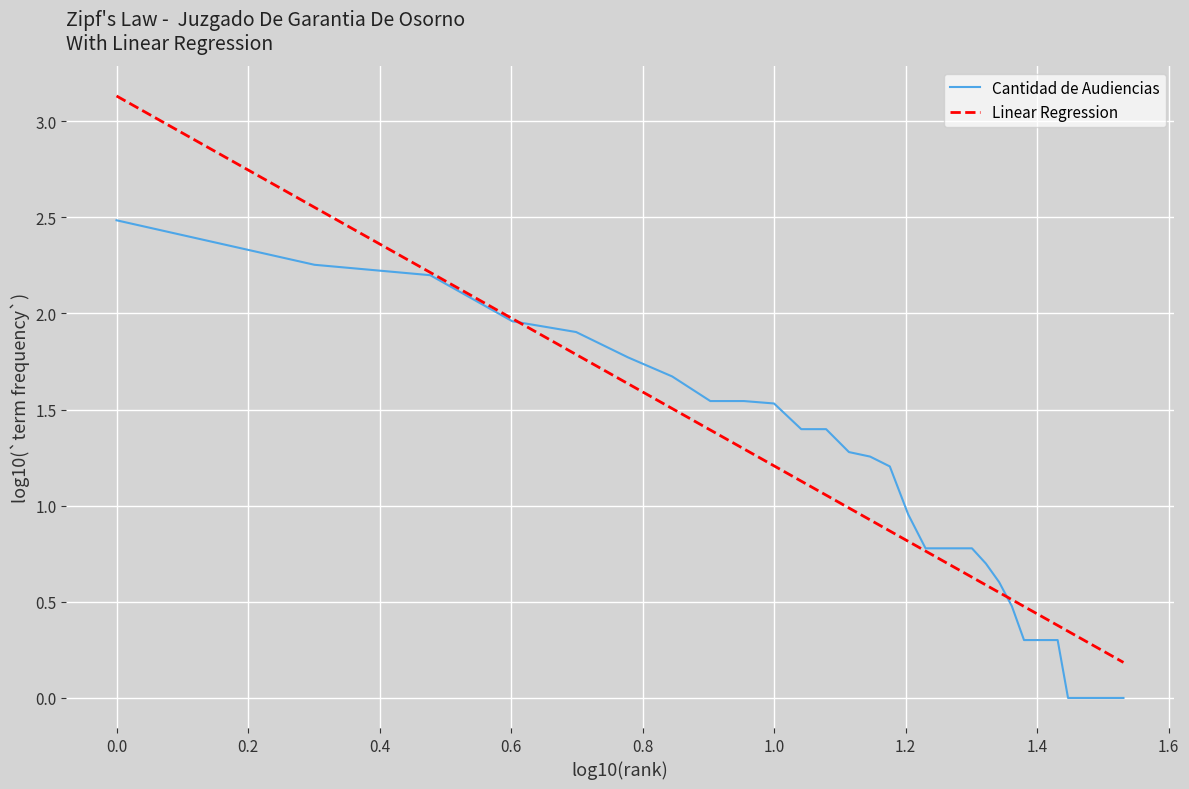

What is the highest value of the Linear Regression series?

3.1